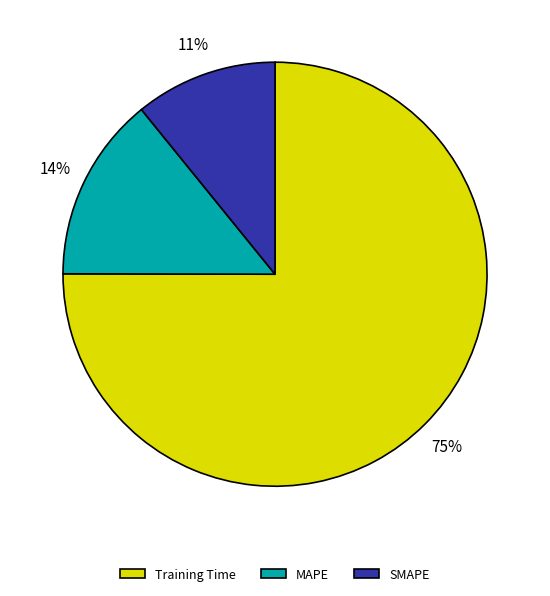

The SMAPE slice represents 1% of the pie. True or false?

False